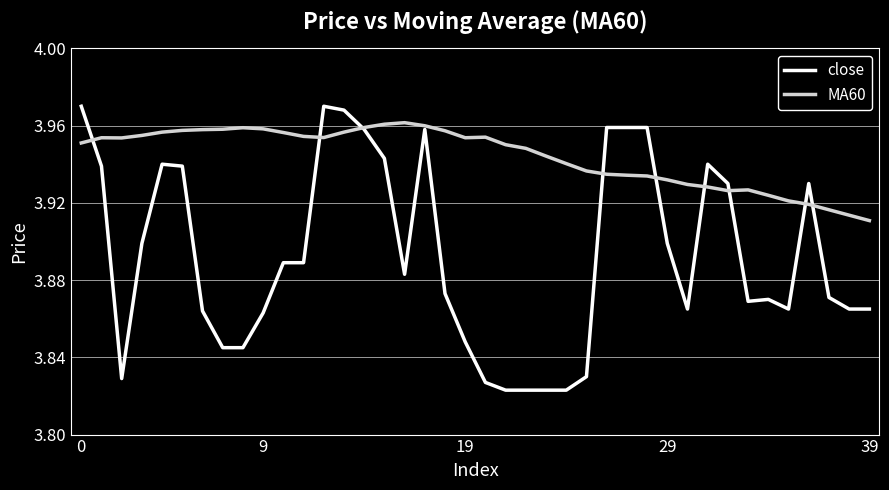

Which series has the largest range (max minus min)?

close